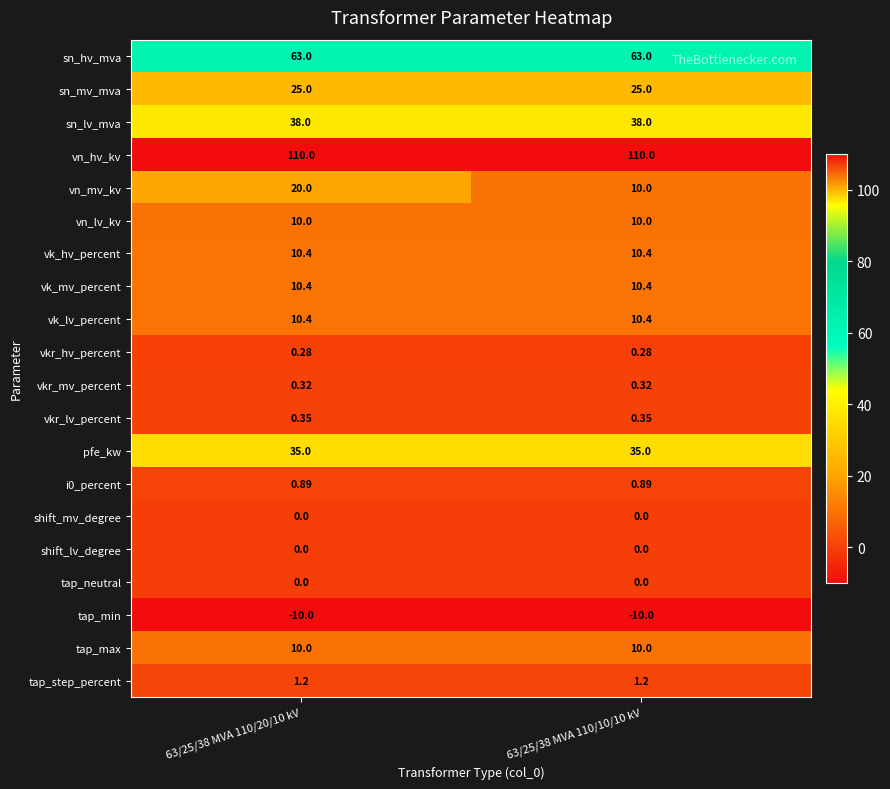

Which series has the largest total across all categories?

vn_hv_kv